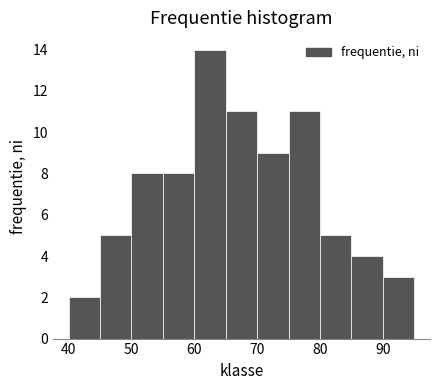

How tall is the bar that spans 80 to 85 on the x-axis? The values are not printed on the chart, so give them approximately, as read against the axis.

5